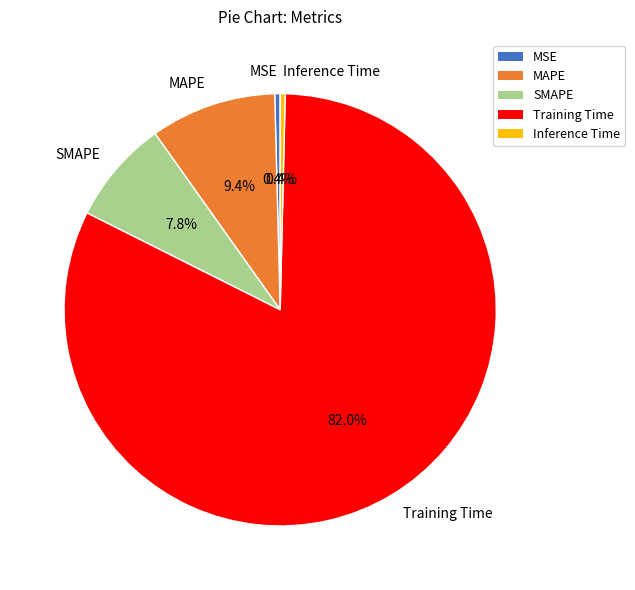

How much of the chart is everything except MAPE?

90.6%